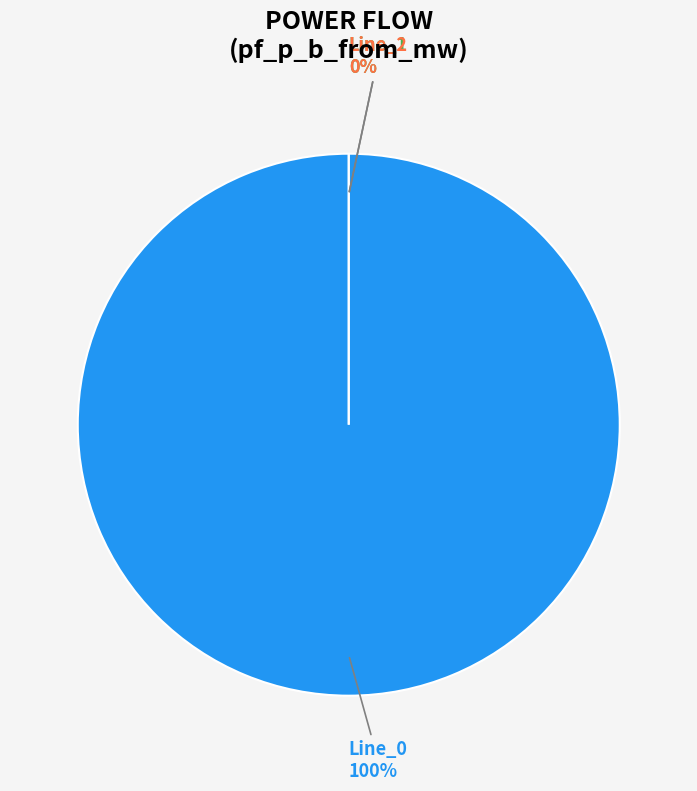

Which slice is the smallest?

Line_2